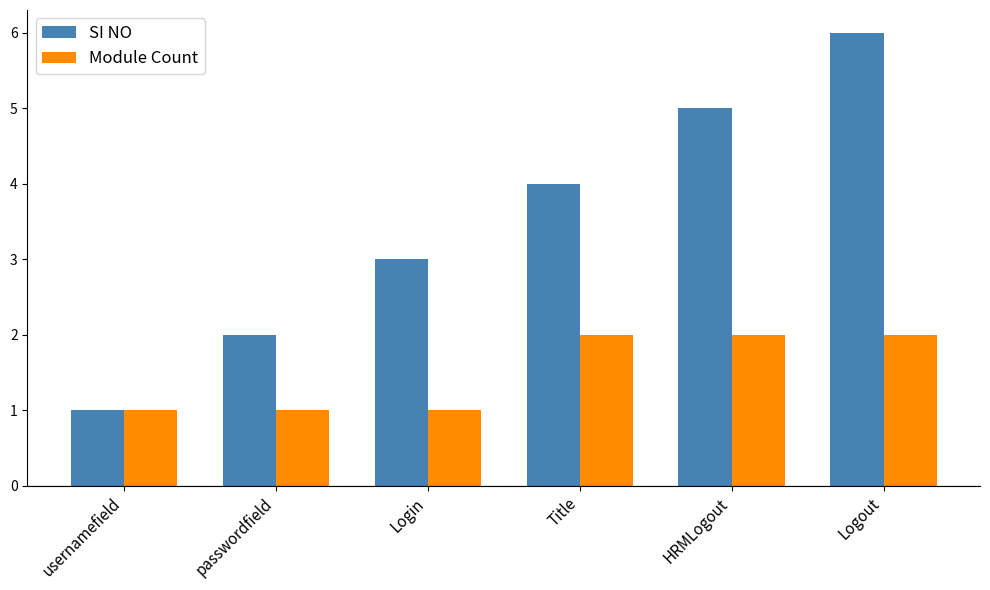

Between passwordfield and Title, which series saw the biggest shift?

SI NO